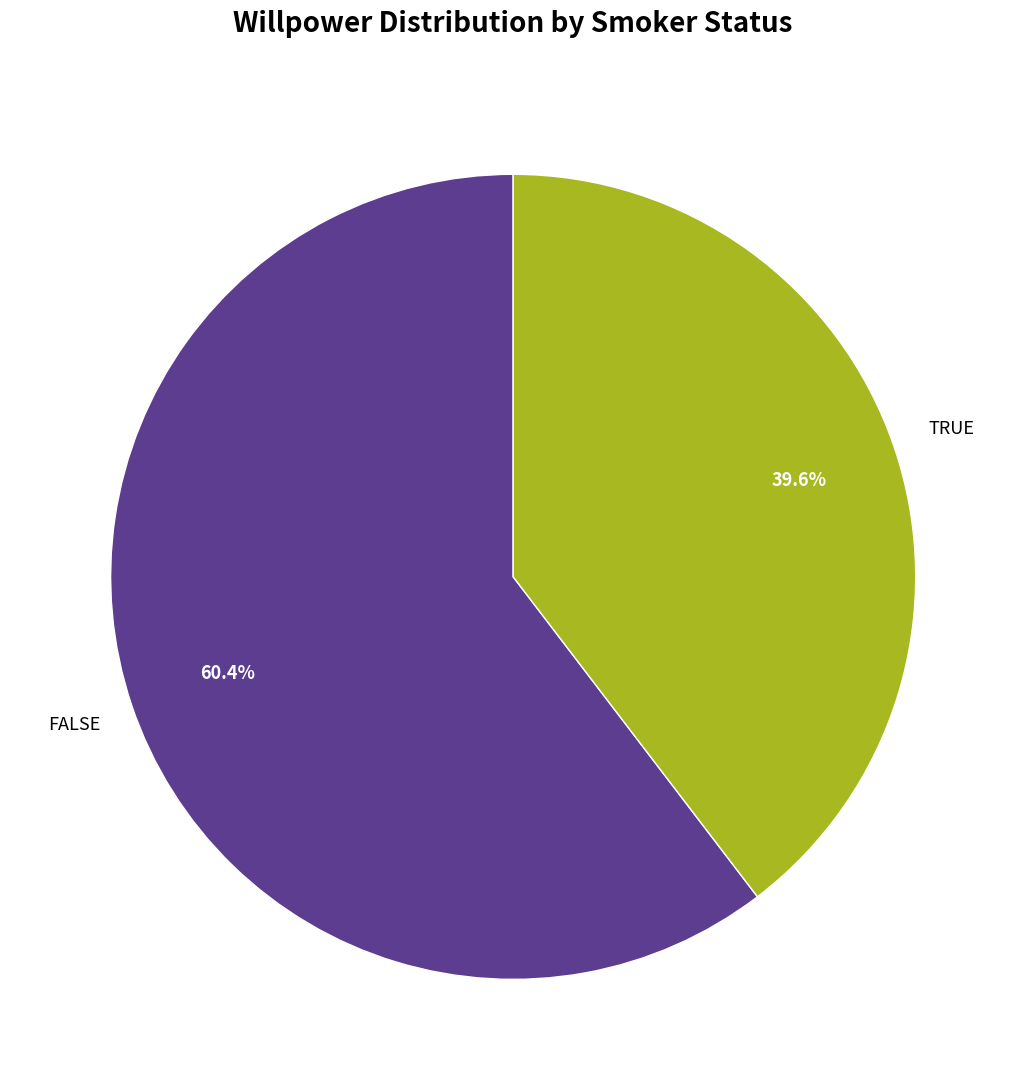

How many segments does this pie chart have?

2